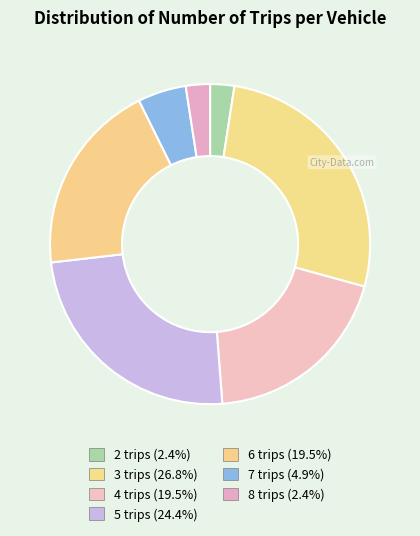

What is the ratio of the value at 7 trips to the value at 2 trips?

2.0